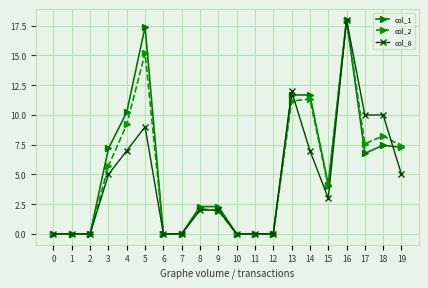

Where is col_8 nearest to the value 9?

5